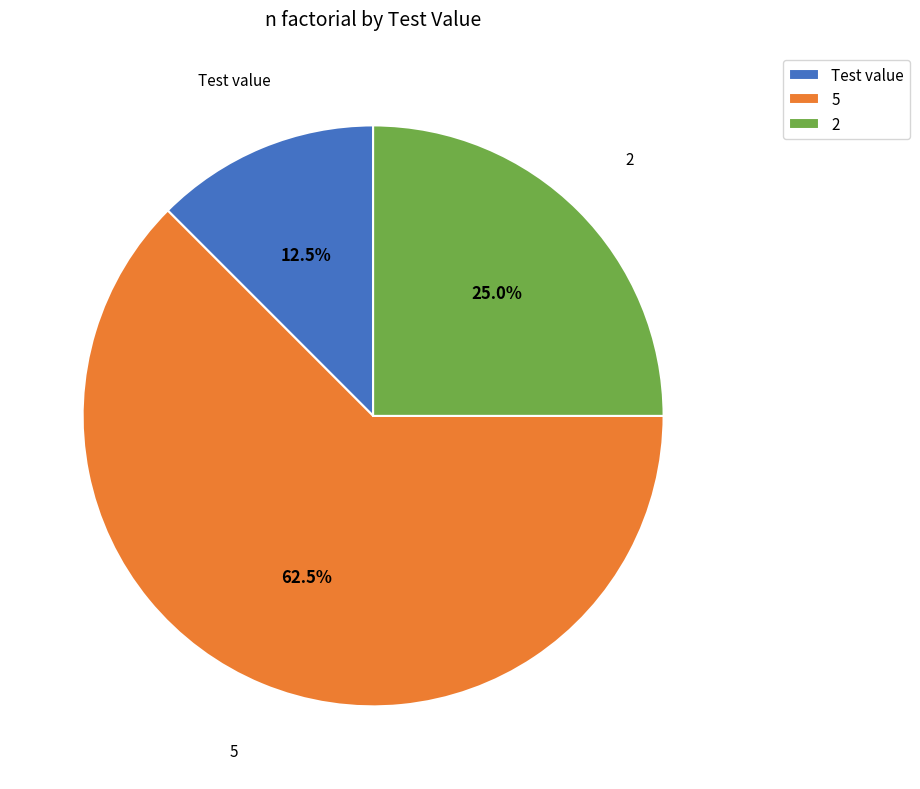

Which slice represents more than half of the pie?

5